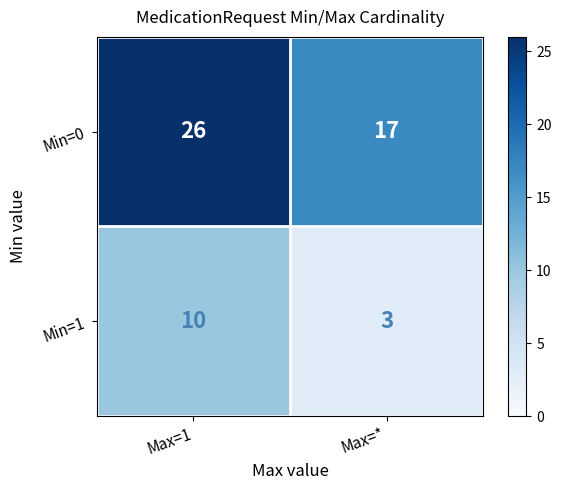

The Min=0 series shows 23 at Max=*. True or false?

False